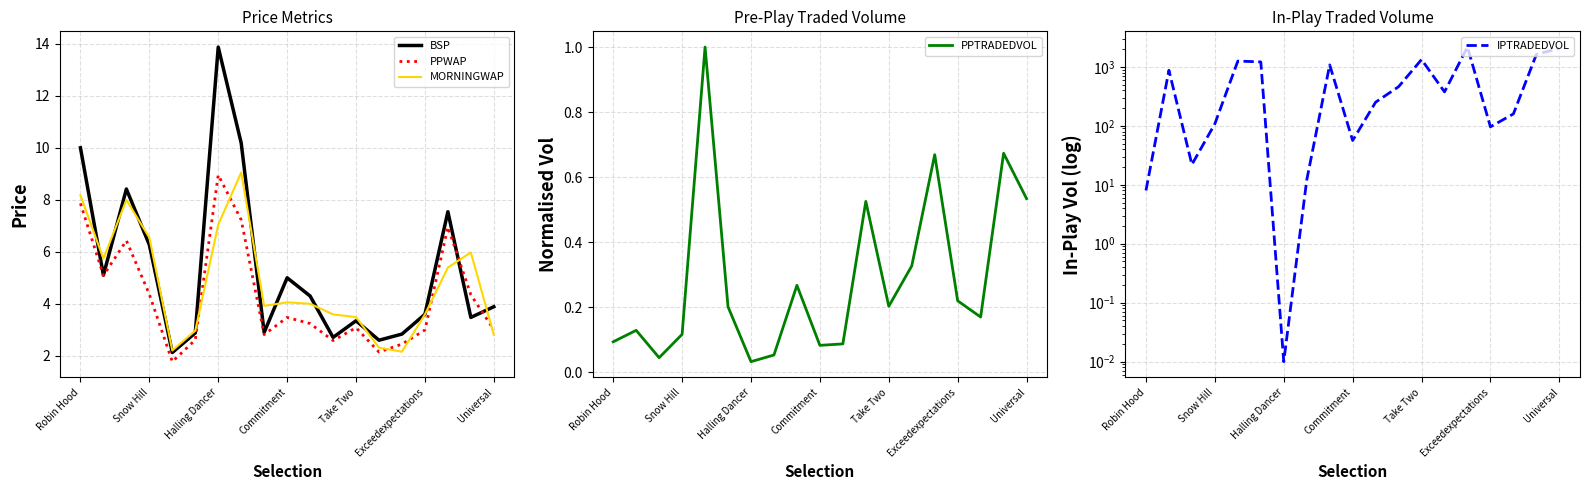

How many values in the PPWAP series are below 3?

7